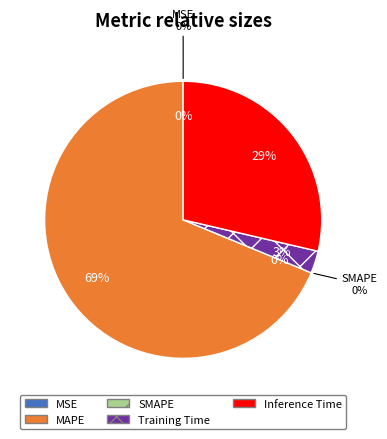

How much of the chart is everything except Training Time?

97.4%